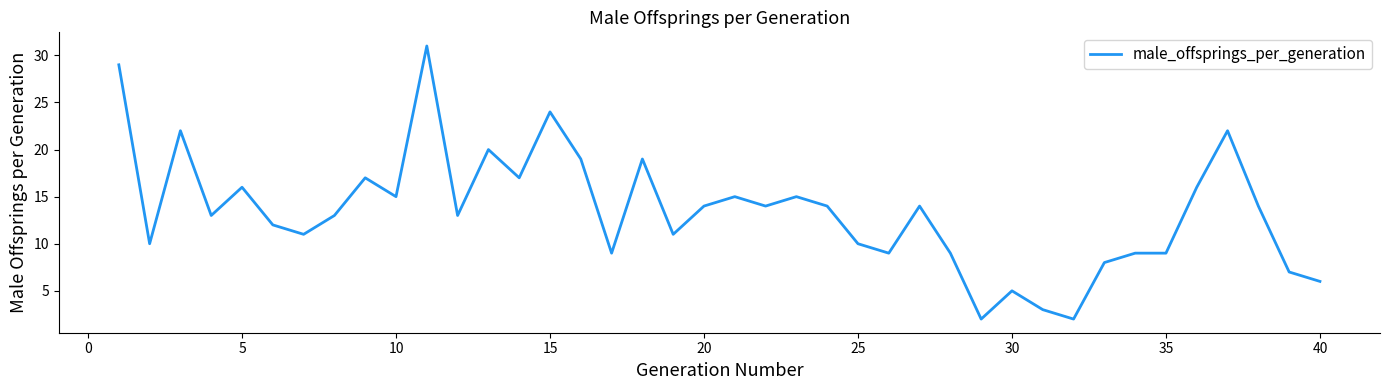

What is the difference between the maximum and minimum values?

29